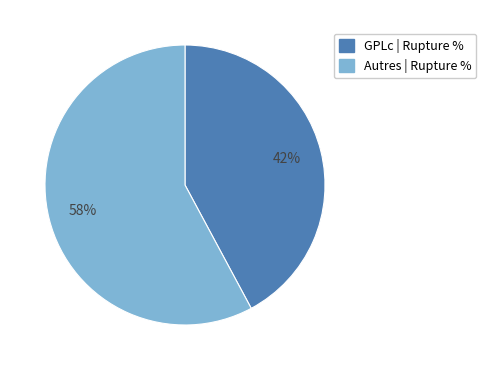

Does any single category account for the majority?

Yes